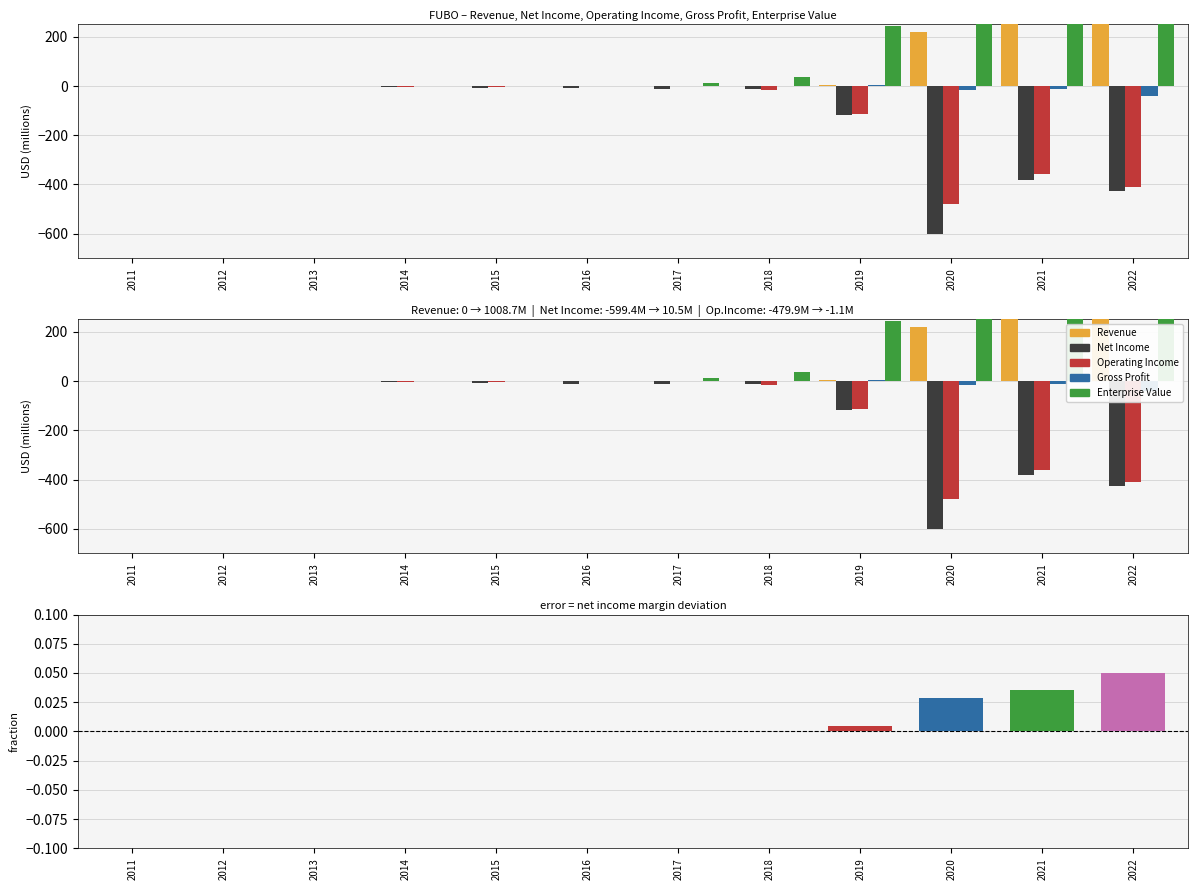

What is the sum of the Revenue values at 2014 and 2020?

218.5